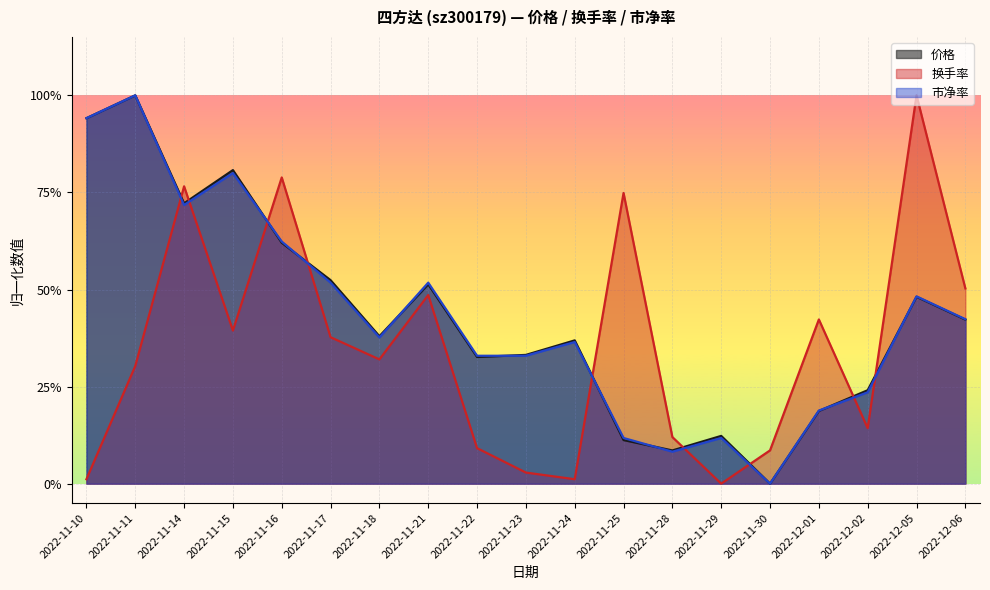

The 市净率 series shows 0.4 at 2022-11-14. True or false?

False